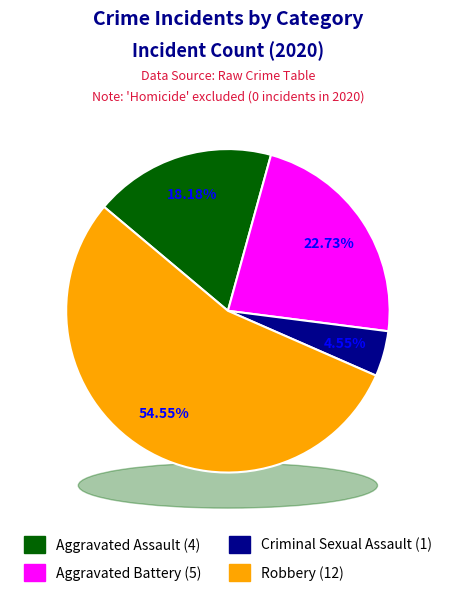

Between Criminal Sexual Assault and Aggravated Battery, which is larger?

Aggravated Battery